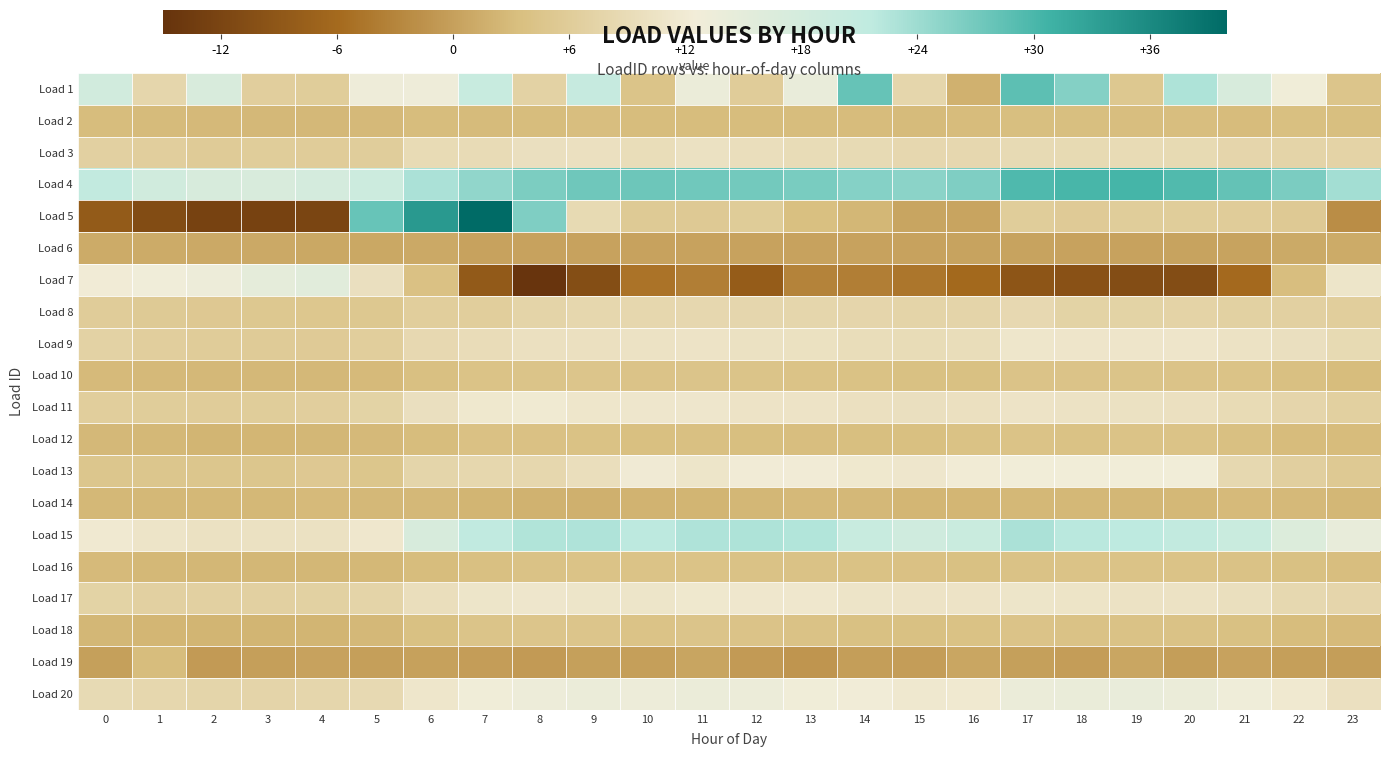

Count the number of categories in the chart.

24